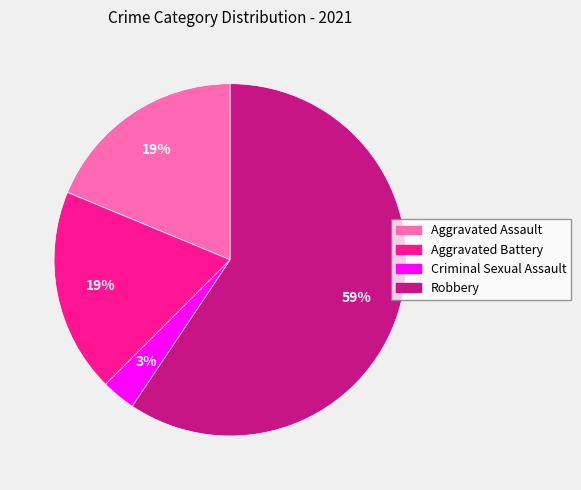

How many segments does this pie chart have?

4